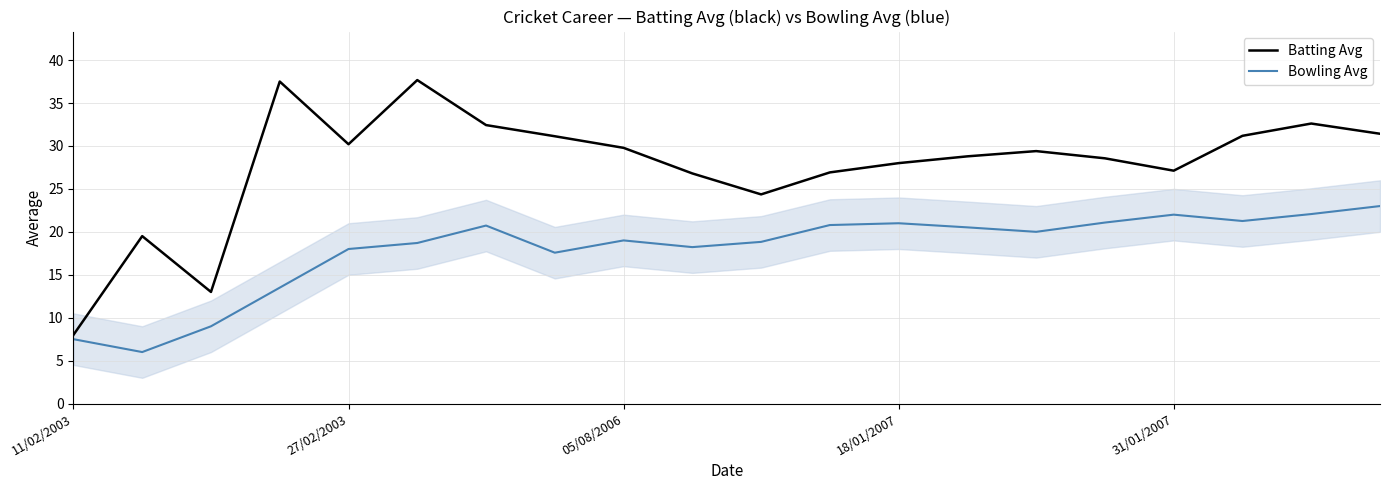

Which series has the largest total across all categories?

Batting Avg